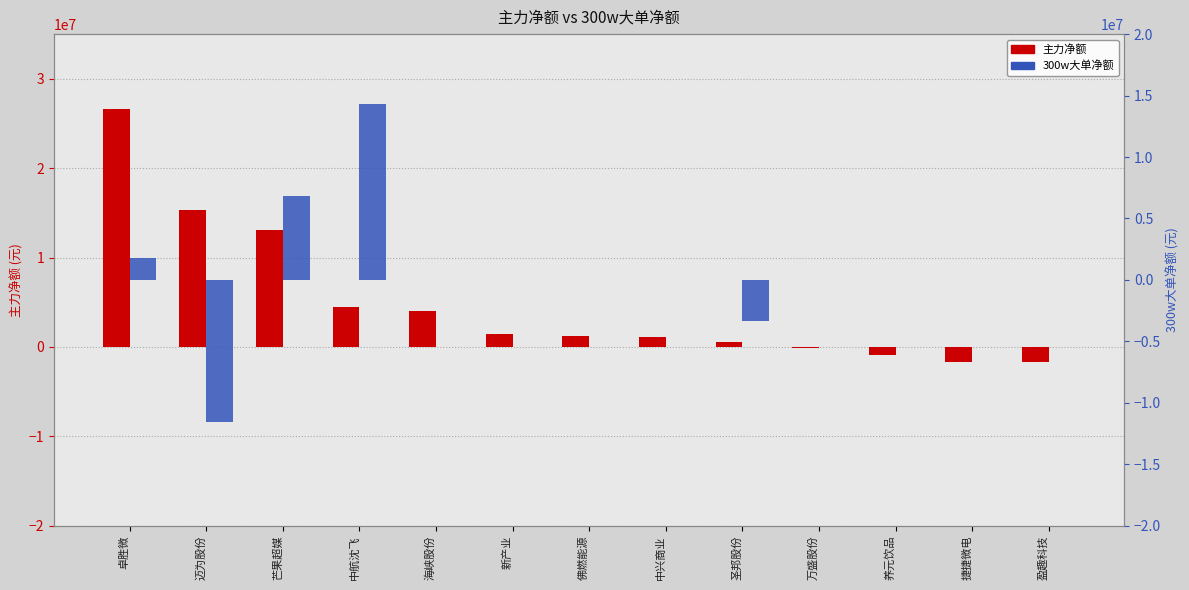

At how many categories does at least one series exceed -8388409?

13